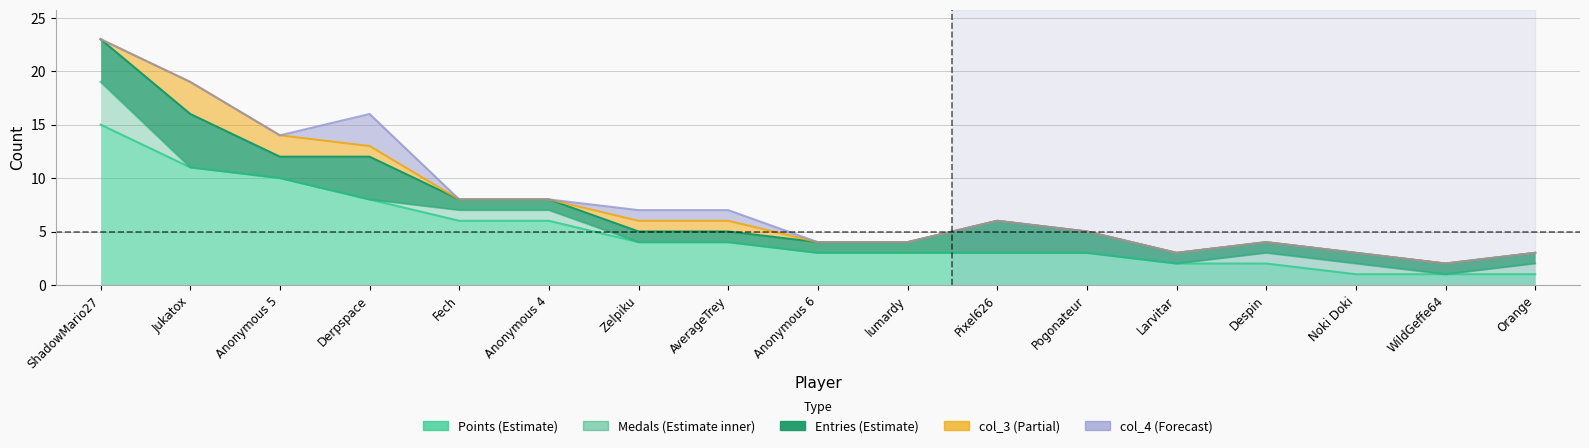

Between ShadowMario27 and lumardy, which series saw the biggest shift?

Points